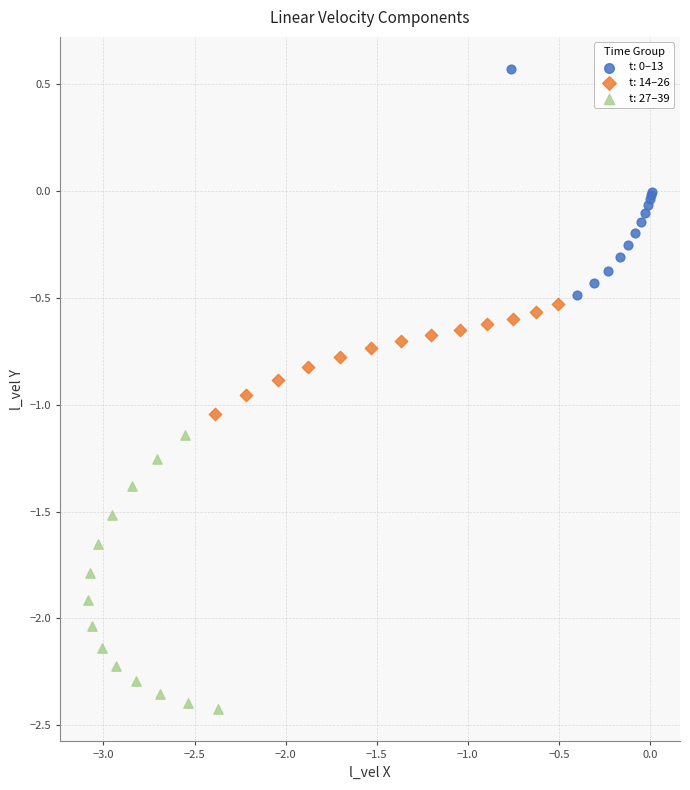

Which series contains the lowest Y value?

t: 27–39